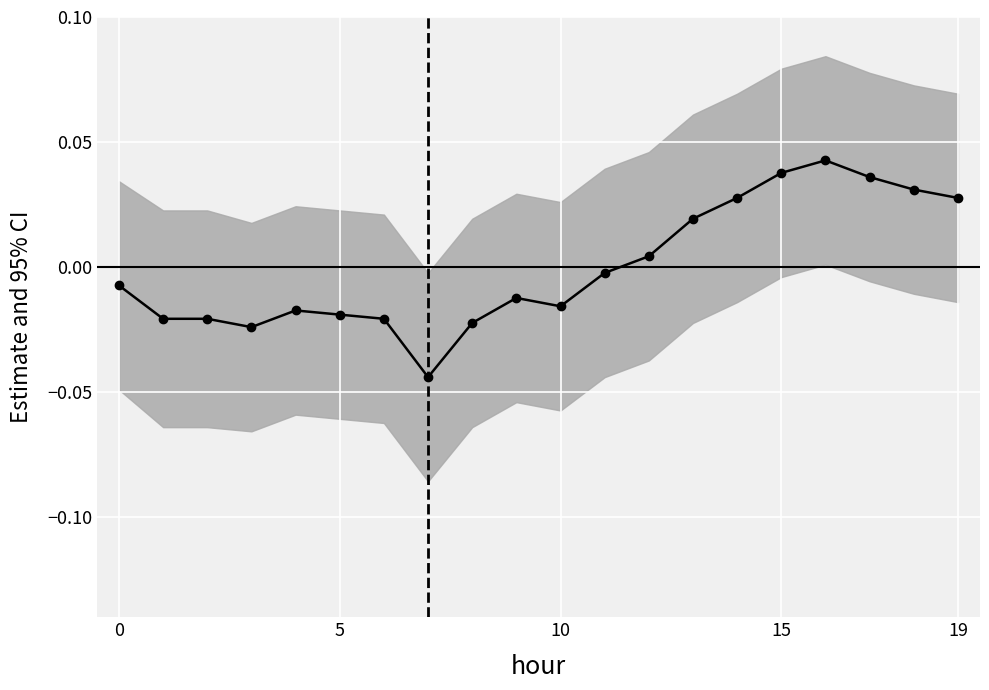

What is the difference between the maximum and minimum values?

0.1